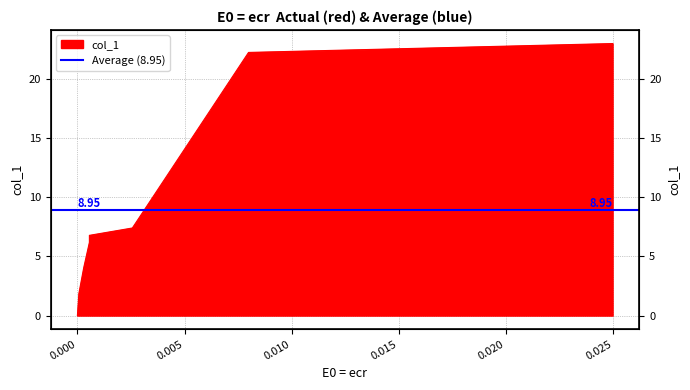

Is it true that the value at 0.025 is 31.0?

False